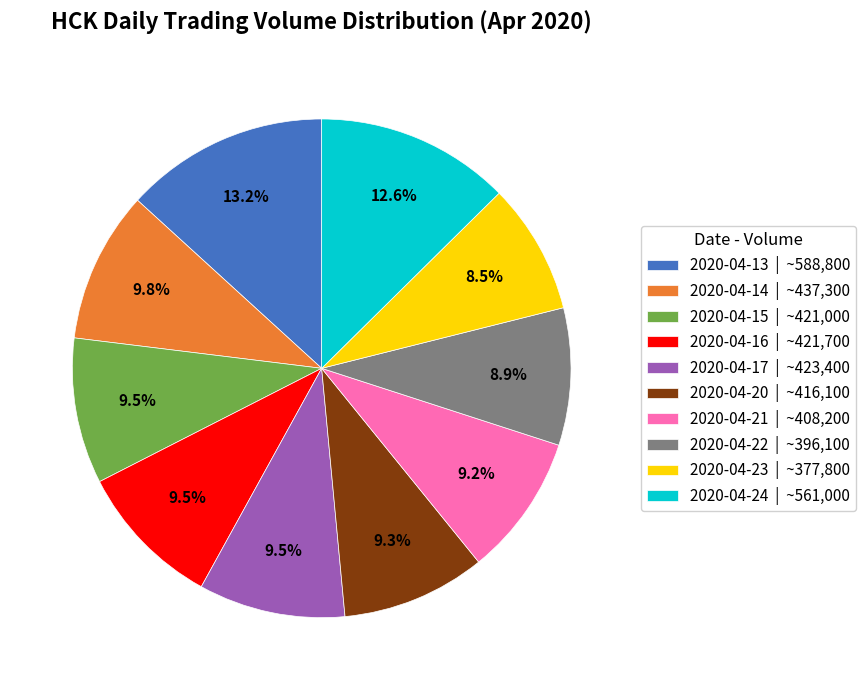

What is the largest slice in the pie chart?

2020-04-13